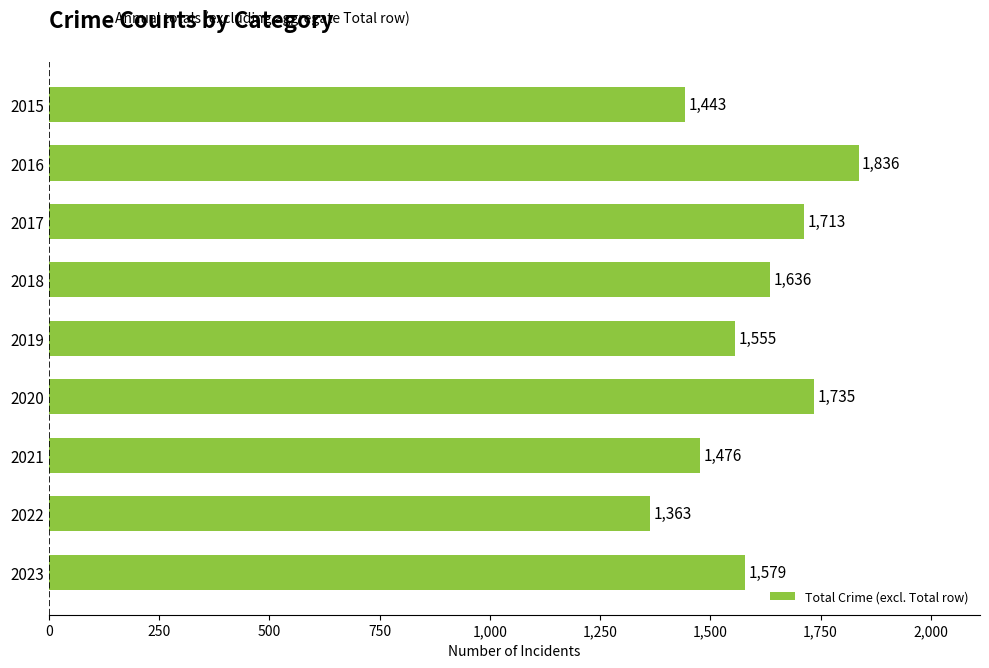

How many bars are there in total?

9